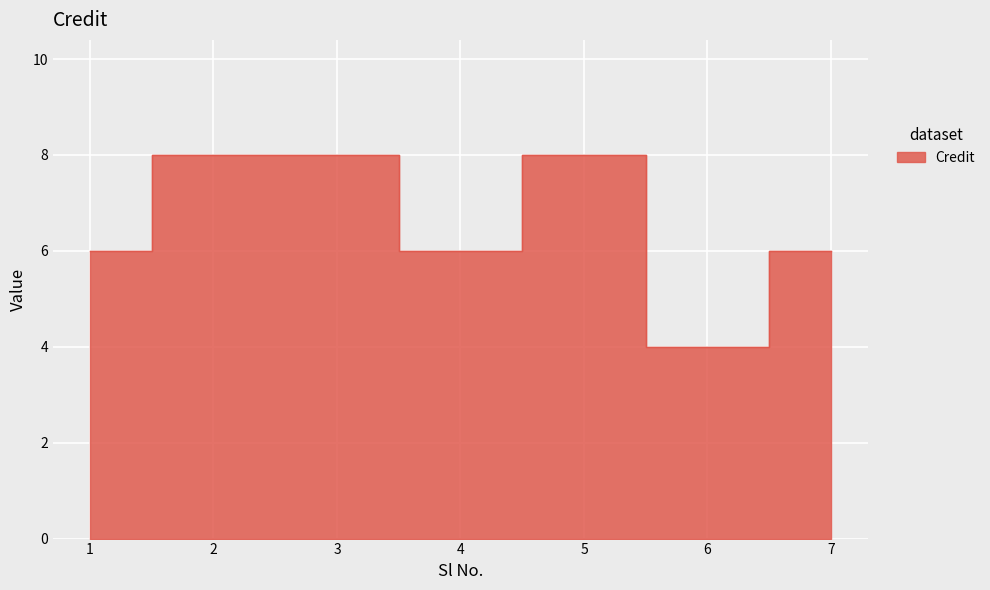

How many lines are shown in the chart?

1